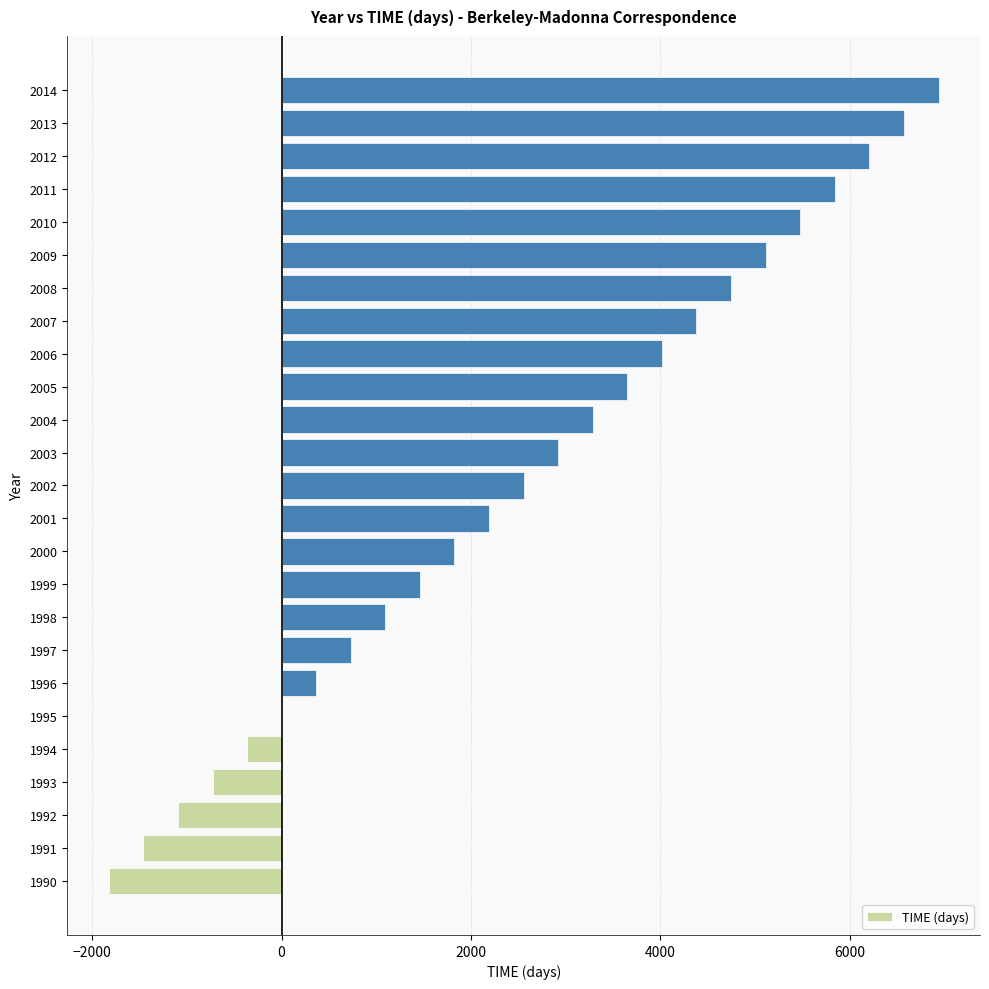

Reading bottom to top, what are all the values shown in this chart?

1990=-1826	1991=-1461	1992=-1096	1993=-730	1994=-365	1995=0	1996=365	1997=731	1998=1096	1999=1461	2000=1826	2001=2192	2002=2557	2003=2922	2004=3287	2005=3653	2006=4018	2007=4383	2008=4748	2009=5114	2010=5479	2011=5844	2012=6209	2013=6575	2014=6940